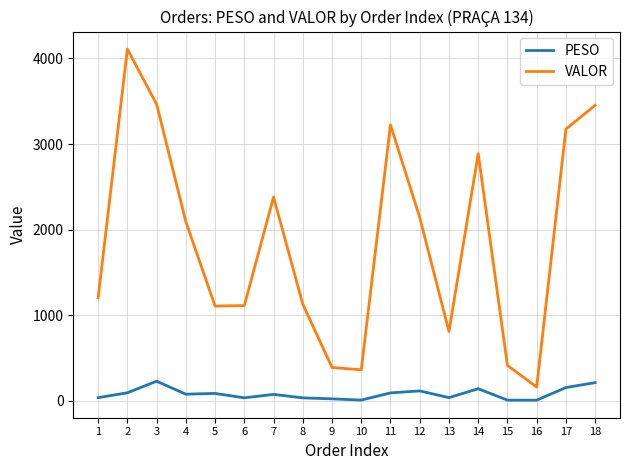

What is the highest value of the VALOR series?

4108.4